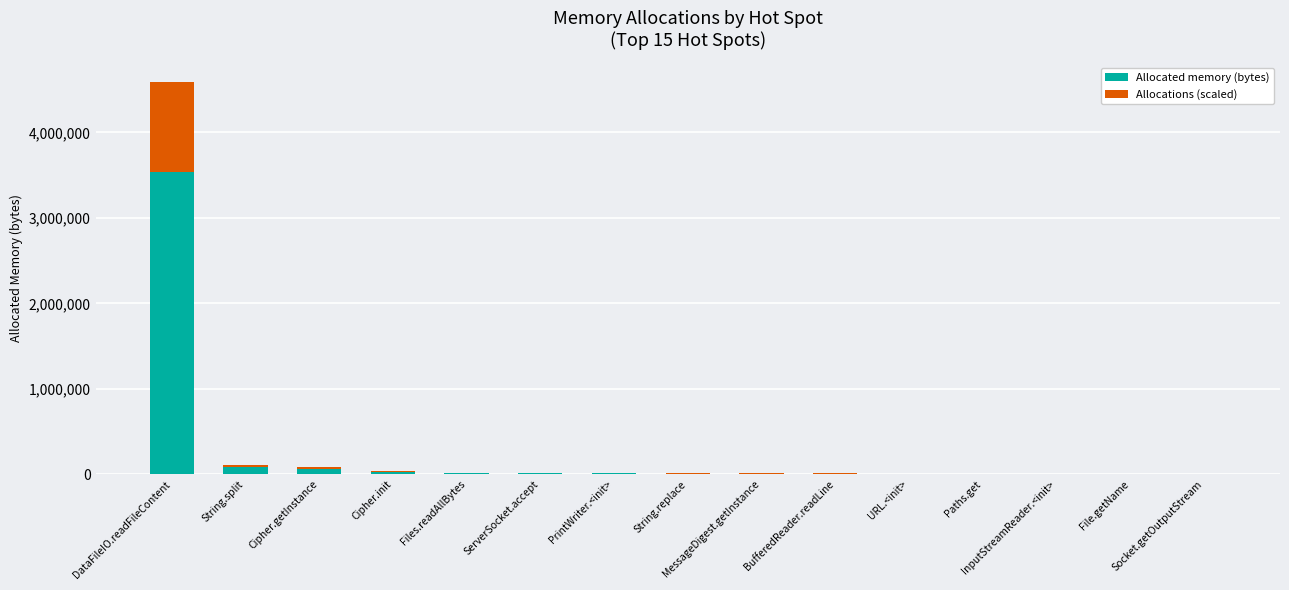

What is the sum of all Allocated memory (bytes) values?

3802696.0